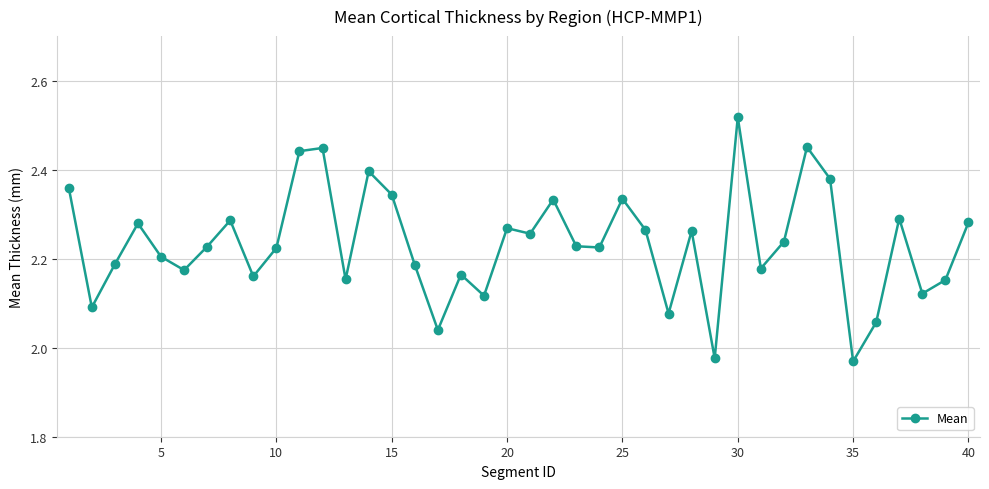

True or false: the data has more than 0 interior local peaks.

True